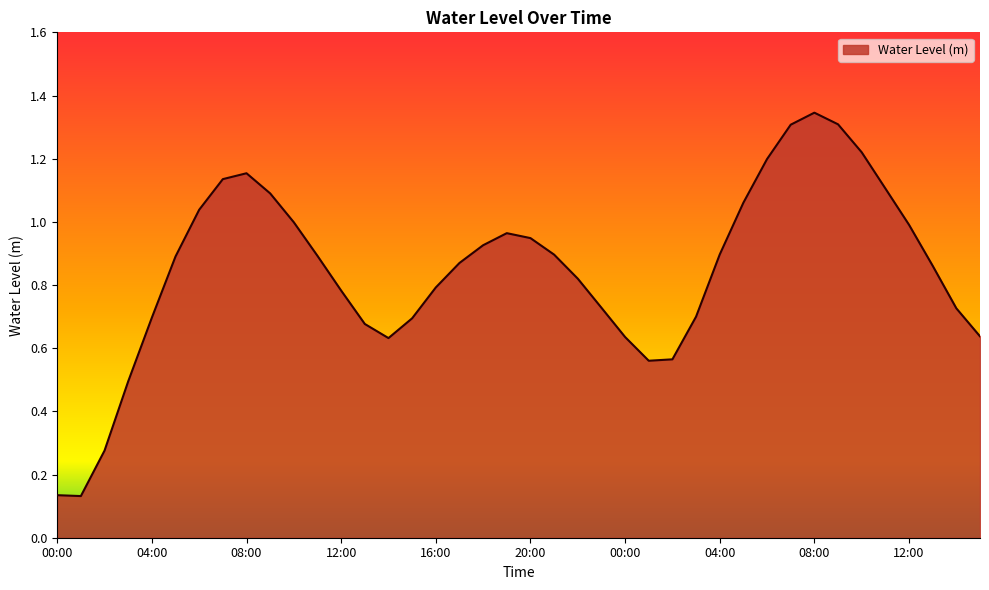

Is this an area chart (filled region under the line)?

Yes